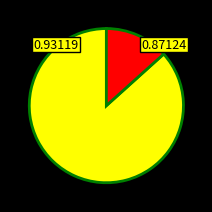

Is there any slice that represents more than half of the pie?

Yes